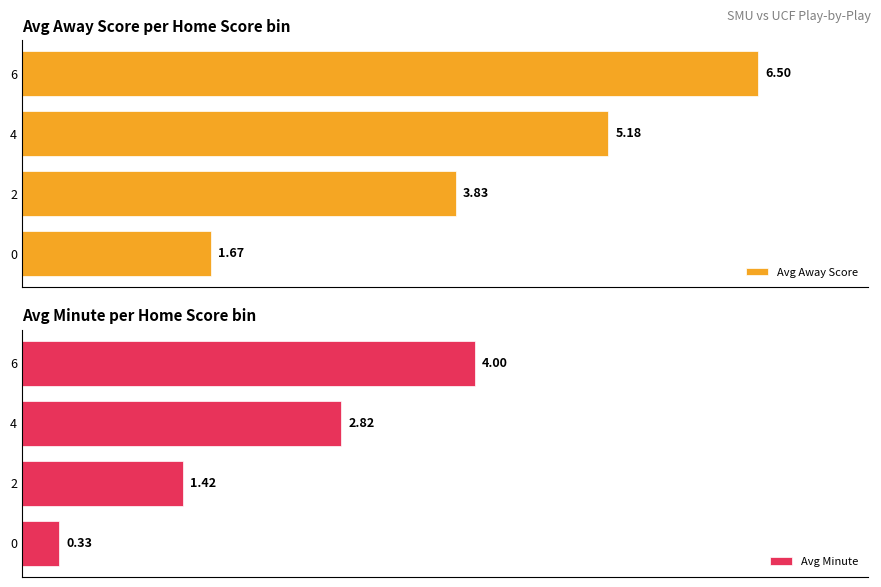

Which series has the widest spread of values?

Avg Away Score